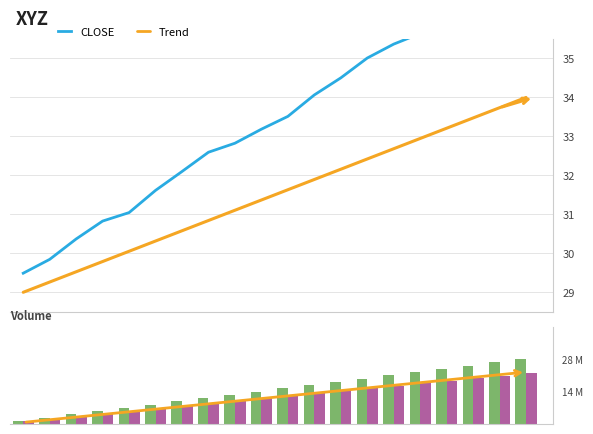

What is the value of the CLOSE bar at the 19th from the left?

36.8